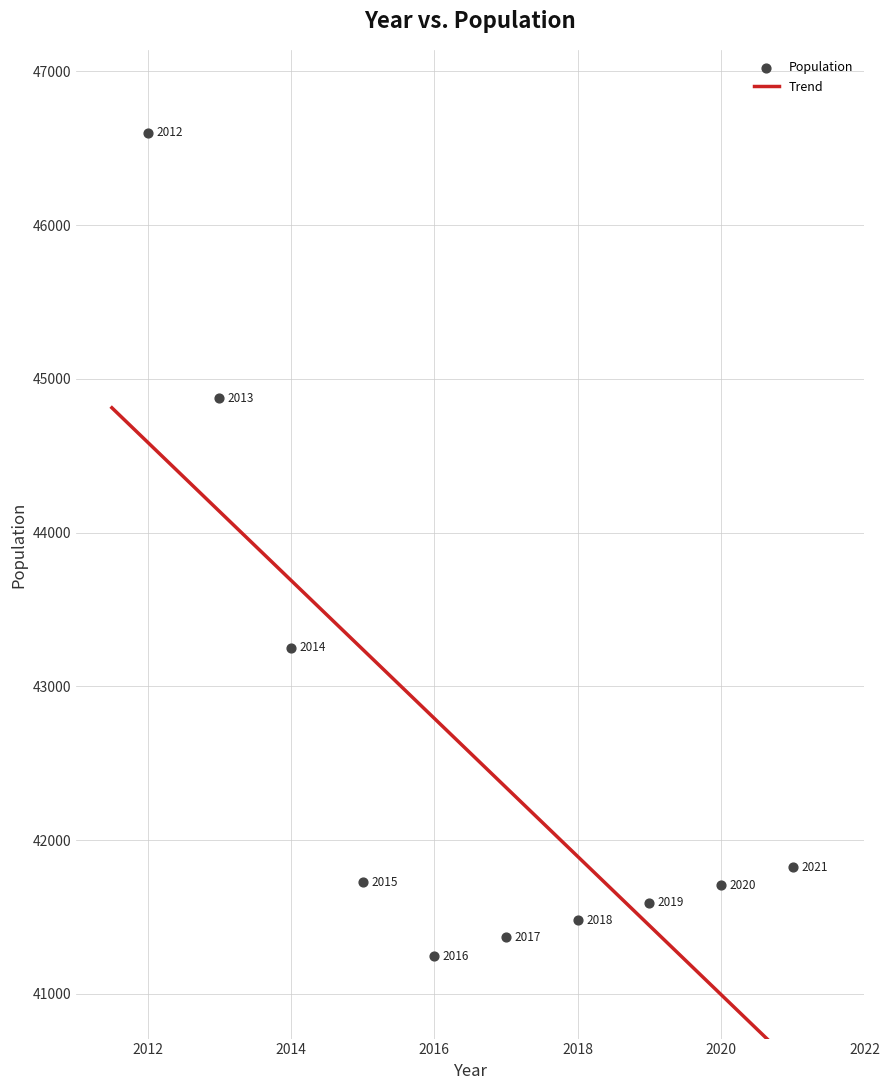

What is the range of X values (max minus min)?

9